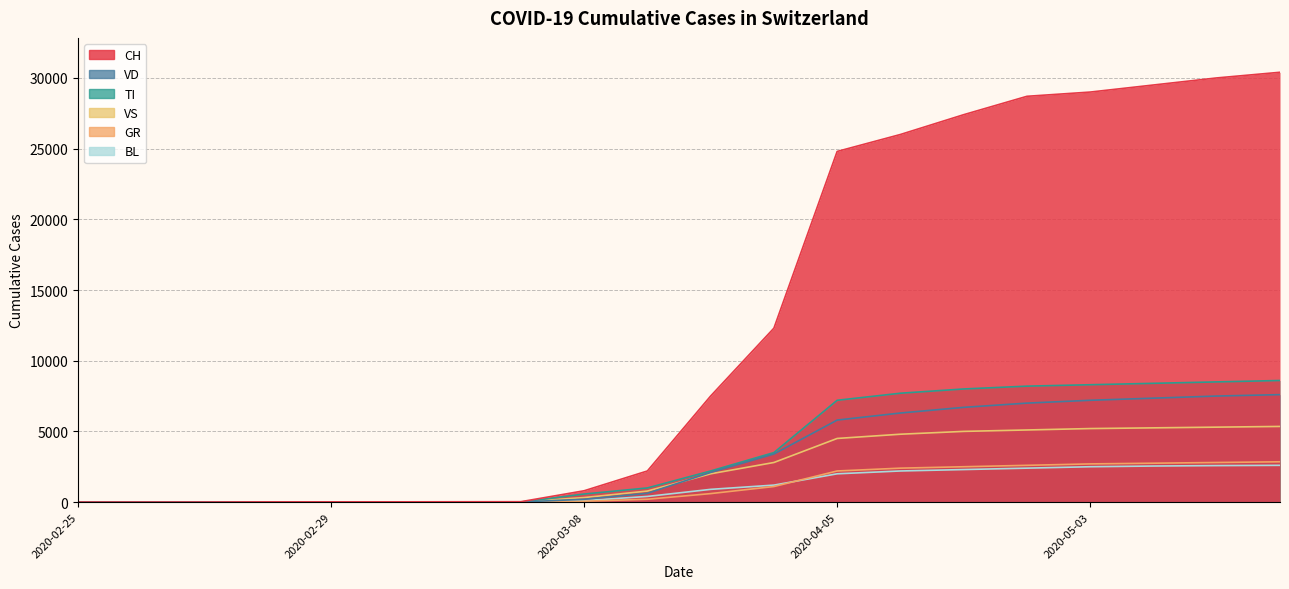

What is the label of the 16th point from the right?

2020-02-29